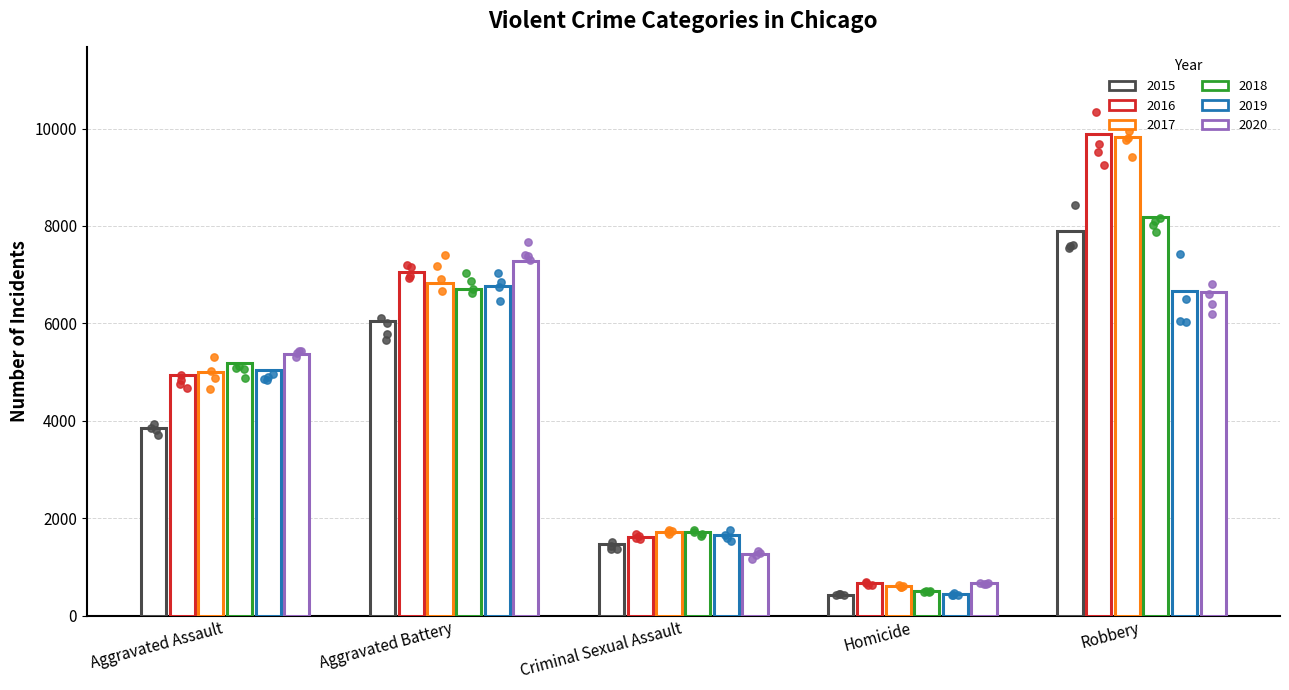

What is the total value across all series at Aggravated Battery?

40711